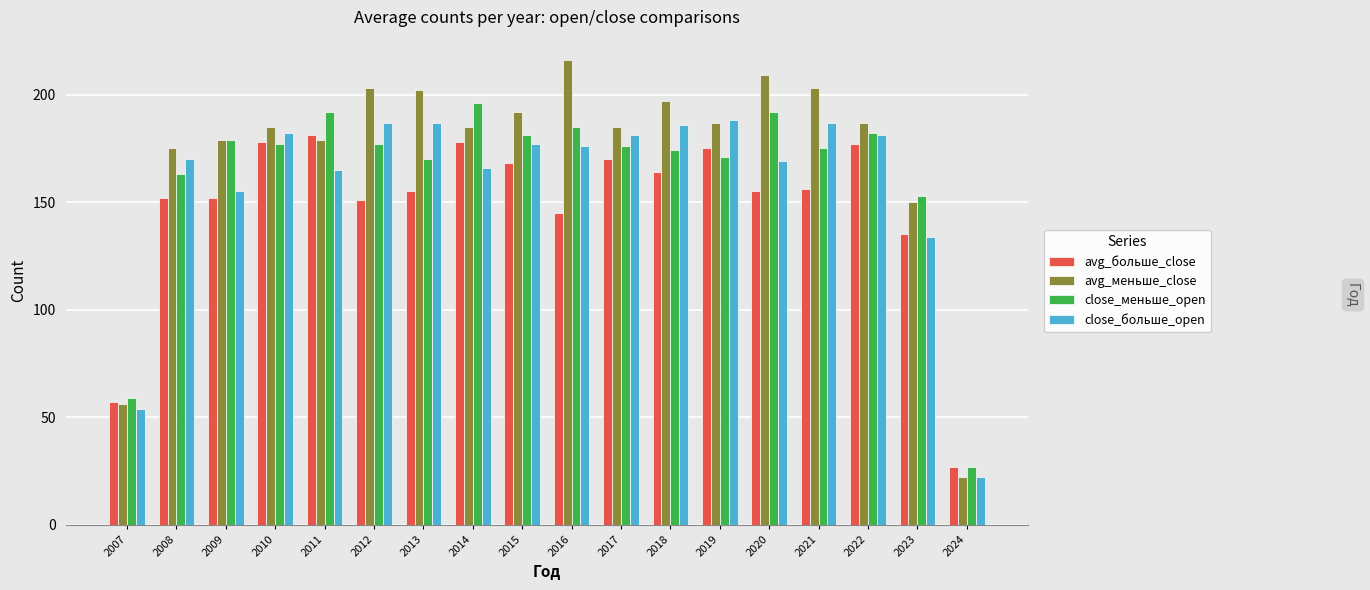

What is the difference between the close_больше_open values at 2023 and 2018?

52